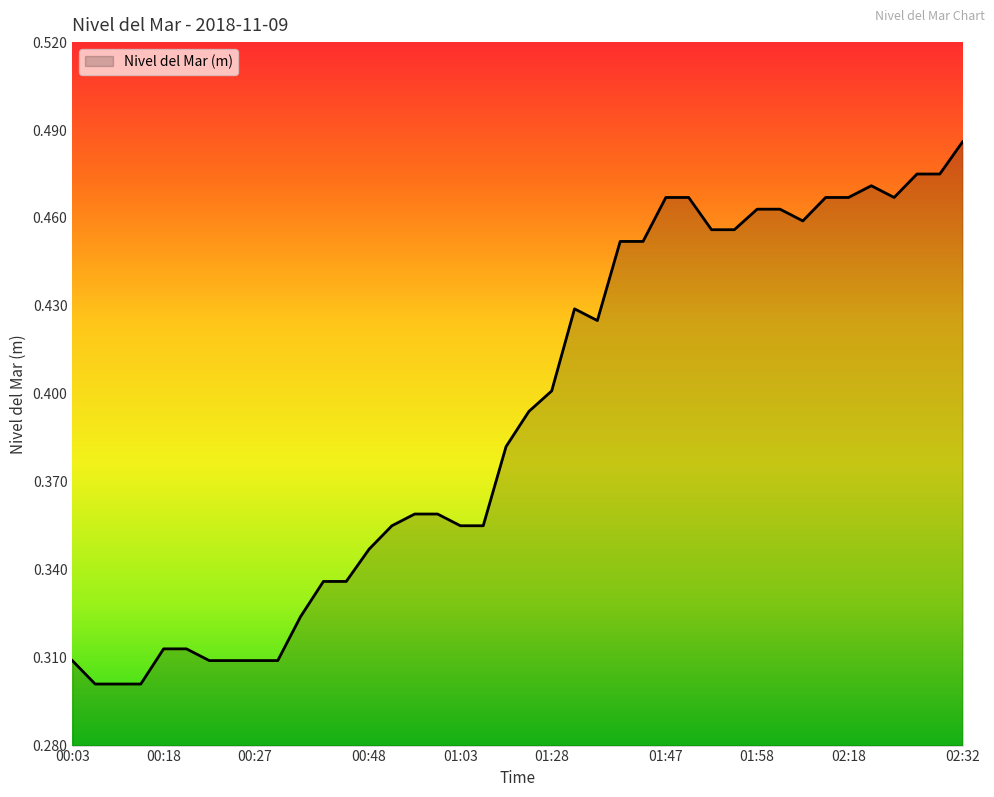

Does the chart have visible grid lines?

No